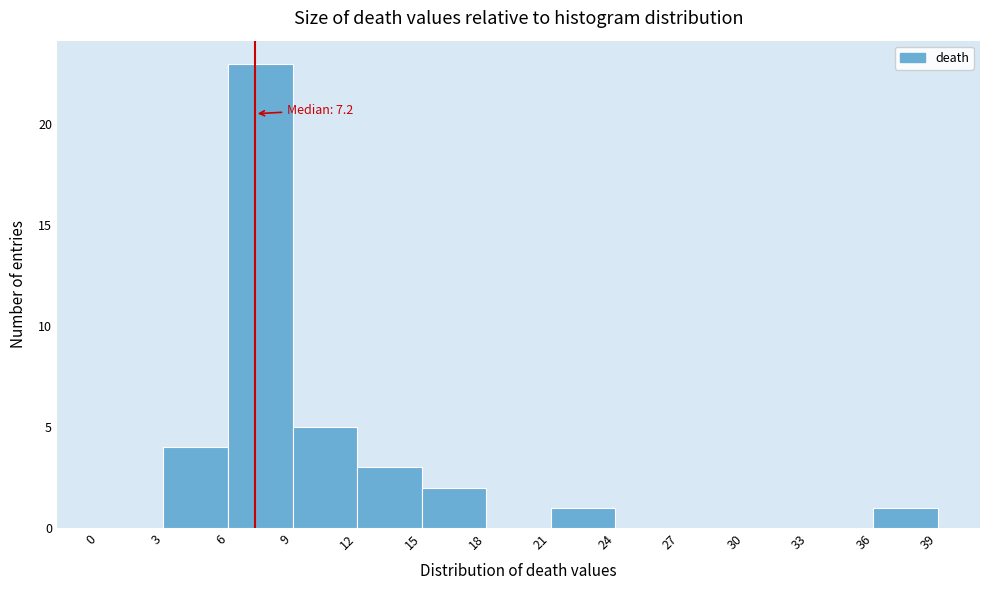

Over which range of the x-axis is the bar tallest?

6 to 9